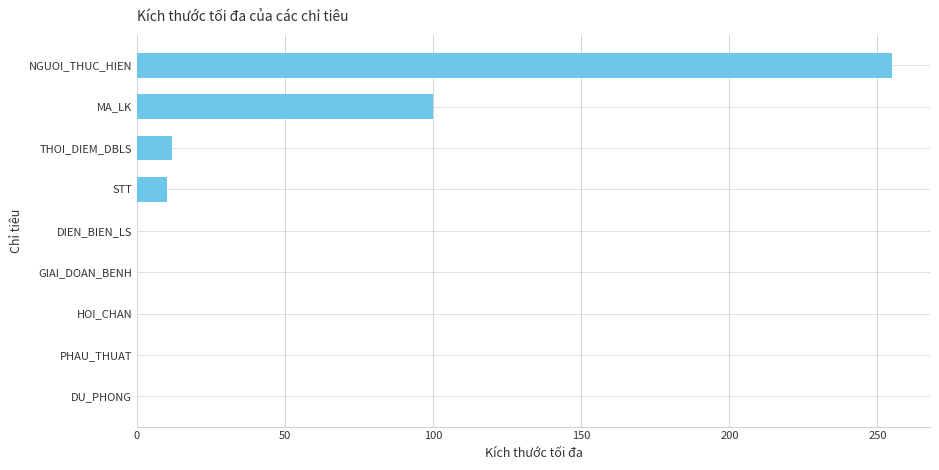

At which label is the value closest to 127?

MA_LK